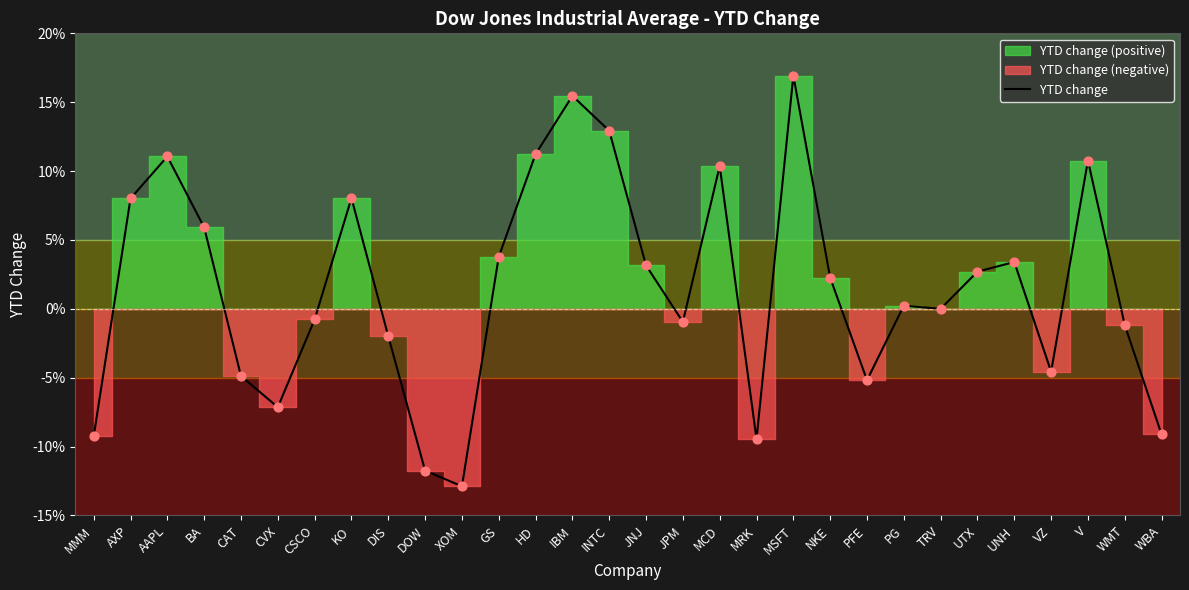

What is the change in value from TRV to WBA?

-0.1